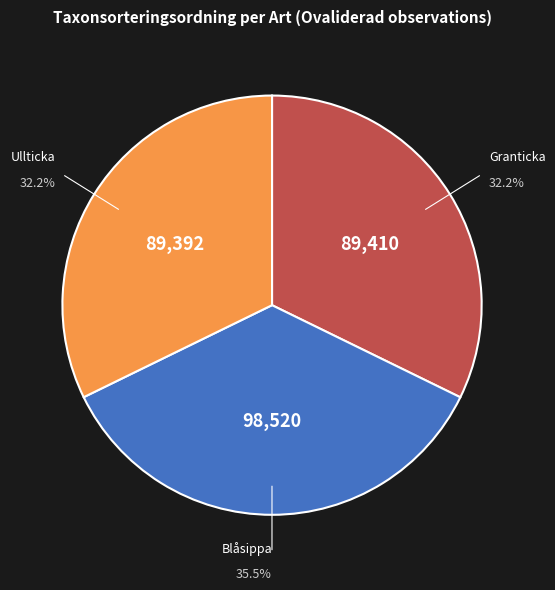

Count the number of slices in the pie.

3